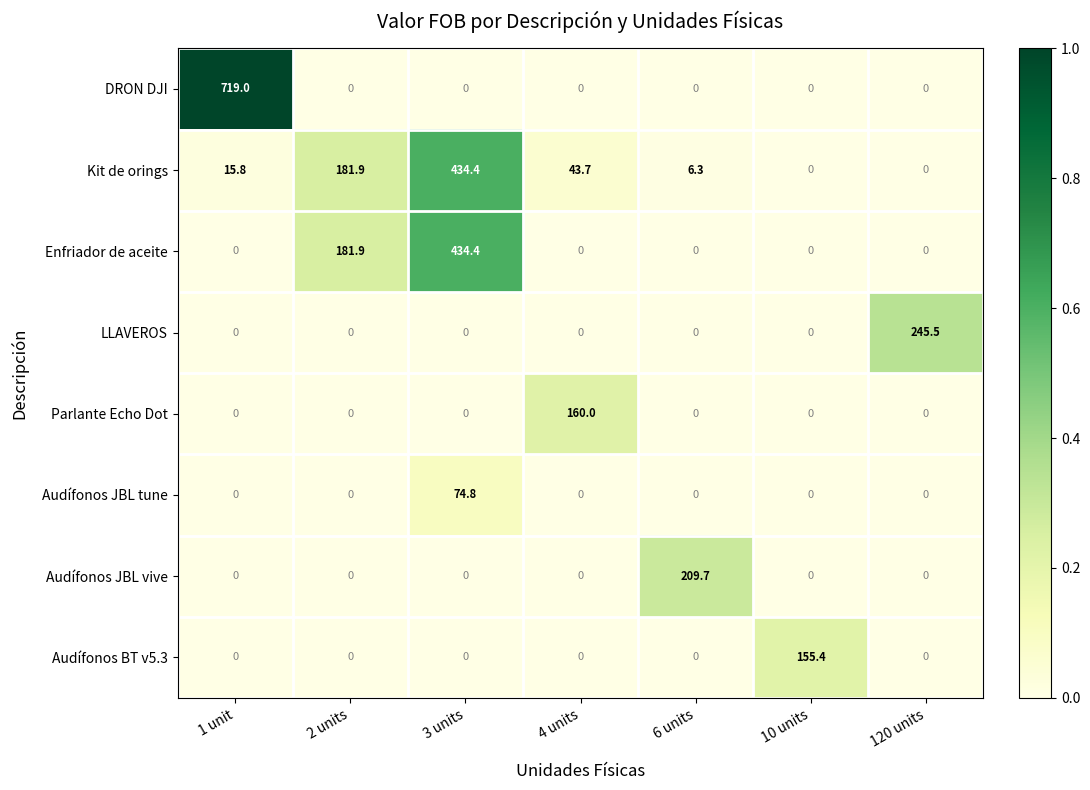

Is it true that Parlante Echo Dot equals 0.0 at 1 unit?

True